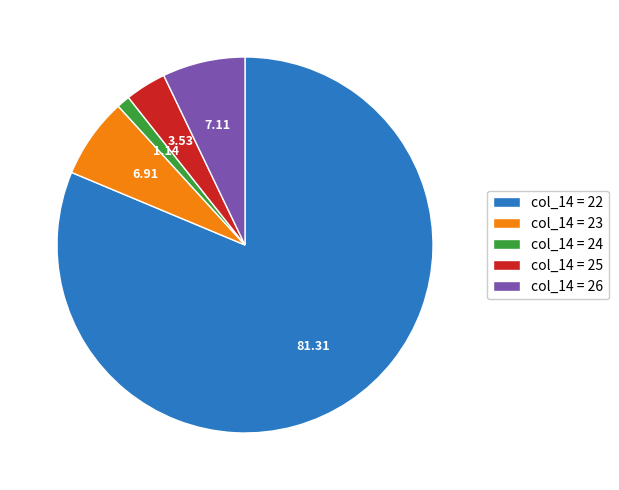

How many segments does this pie chart have?

5